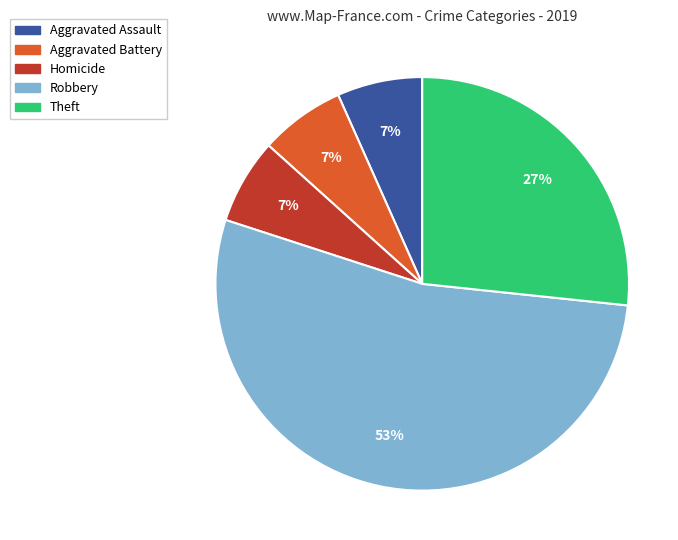

Does Aggravated Assault represent more than half of the total?

No